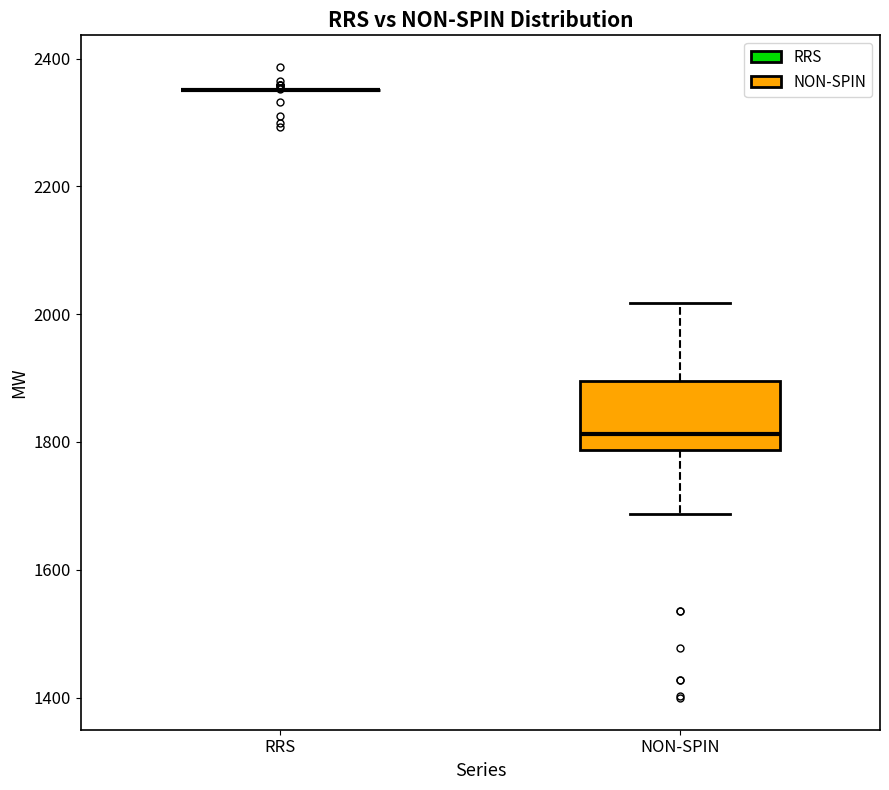

Reading left to right, transcribe this box plot: for each box, give where its median line is, the range the box spans, and where its two whiskers end, as read against the y-axis. The values are not printed on the chart, so give them approximately, as read against the axis.

RRS: box collapsed to a line at 2360, whiskers 2360 to 2360
NON-SPIN: median 1820, box 1780 to 1900, whiskers 1680 to 2020